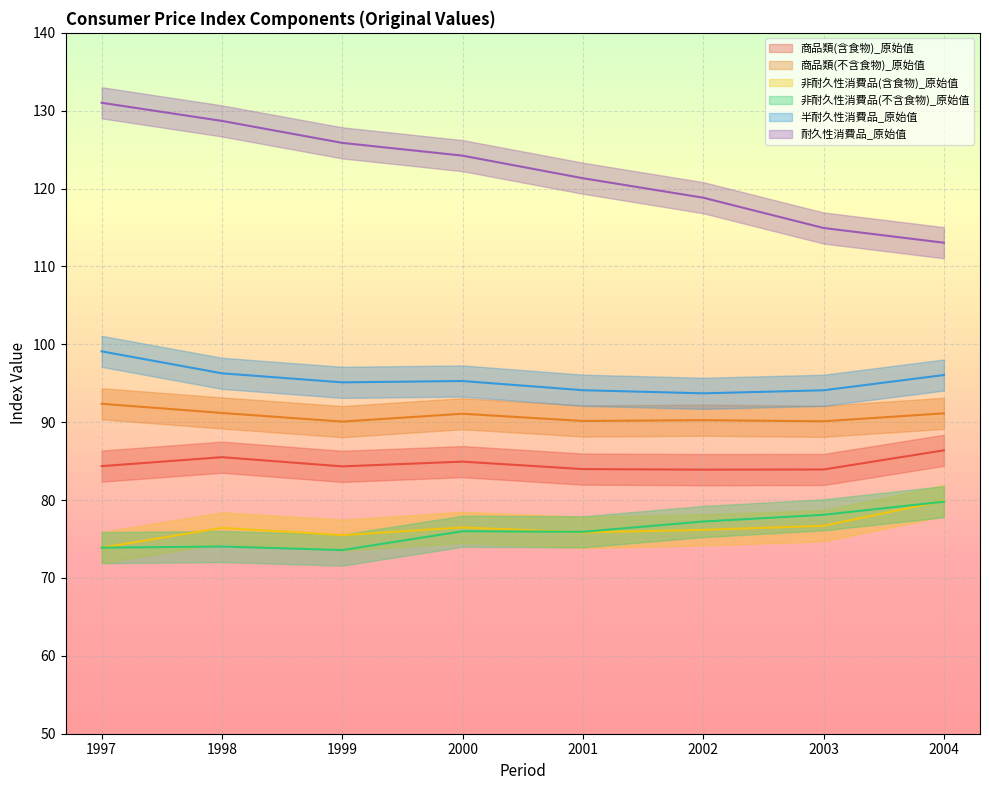

Rank the series at 2001 from highest to lowest value.

耐久性消費品_原始值, 半耐久性消費品_原始值, 商品類(不含食物)_原始值, 商品類(含食物)_原始值, 非耐久性消費品(不含食物)_原始值, 非耐久性消費品(含食物)_原始值